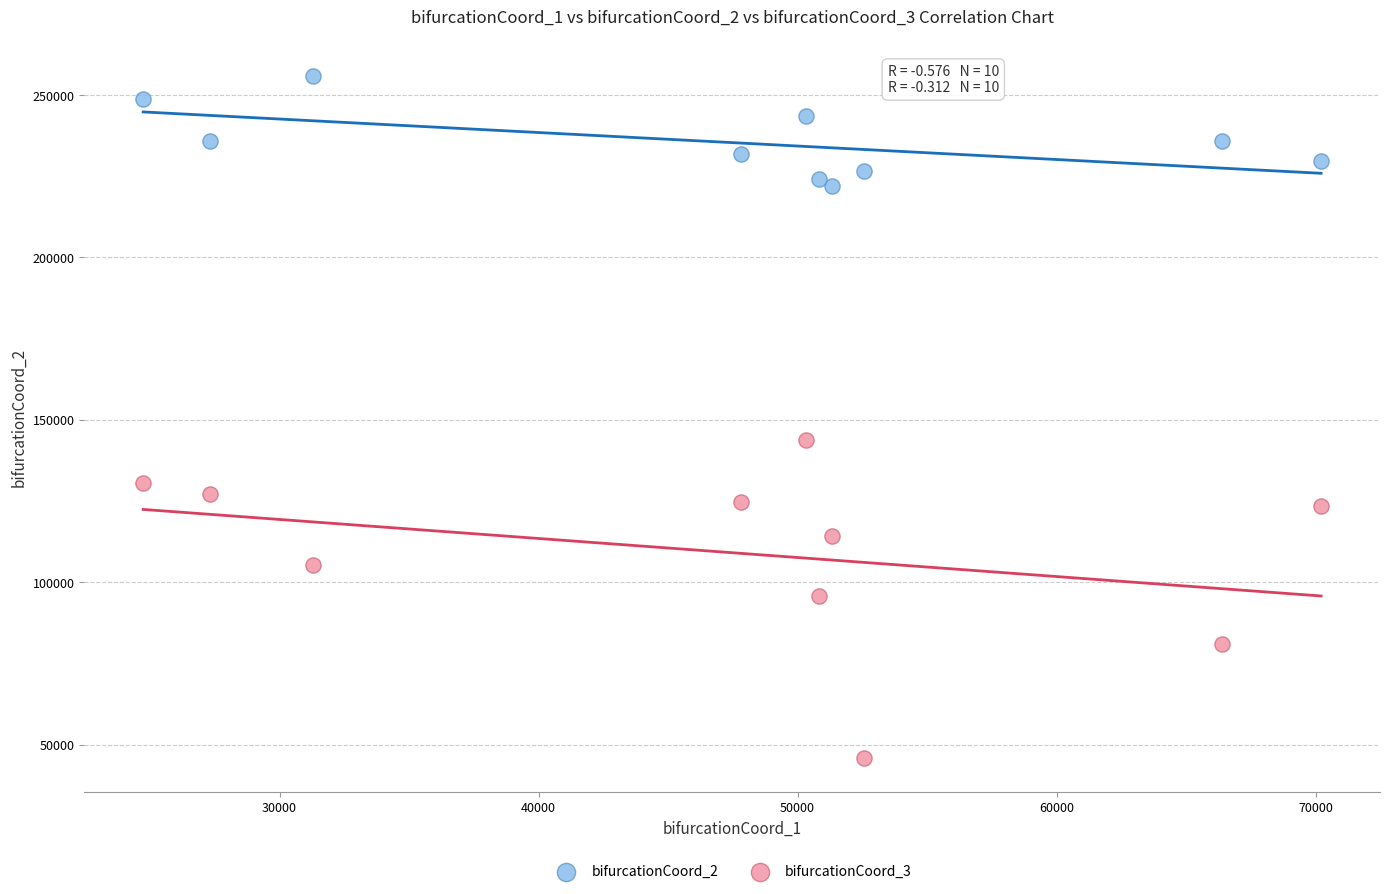

What are all the series names shown in the legend?

bifurcationCoord_2, bifurcationCoord_3